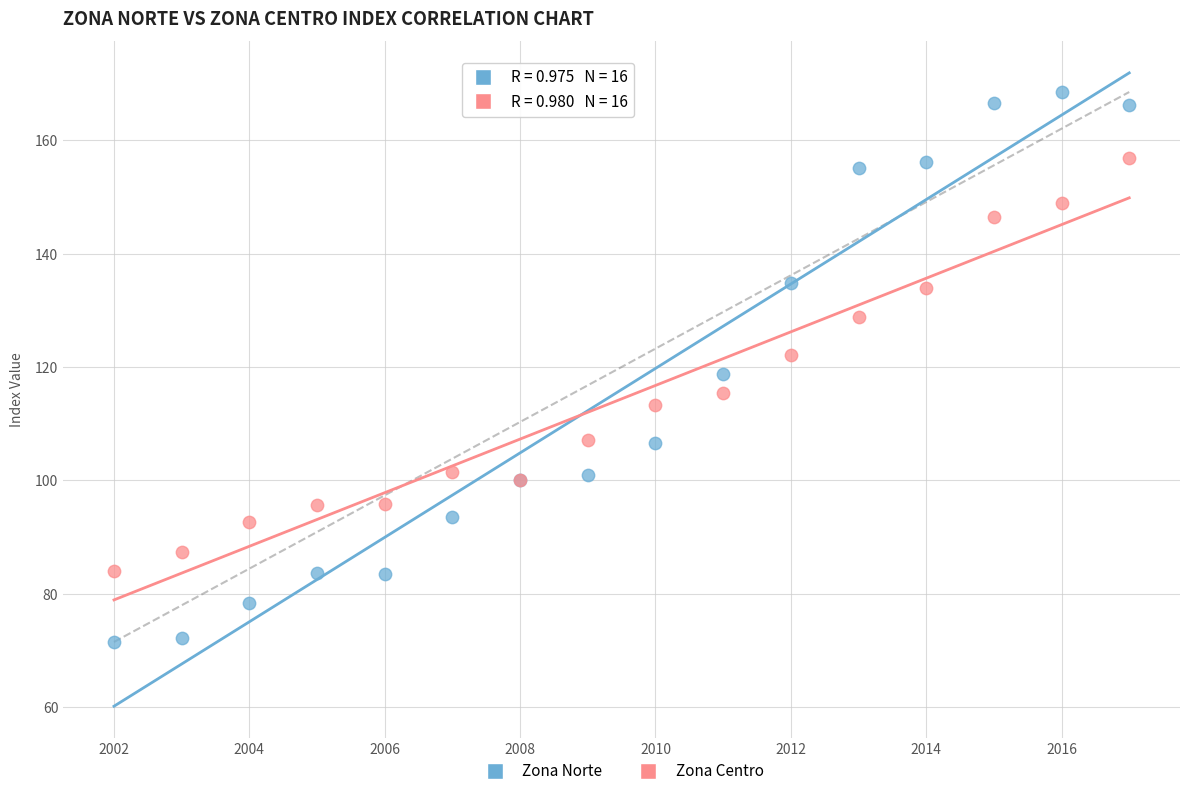

Which series reaches the maximum Y coordinate?

Zona Norte